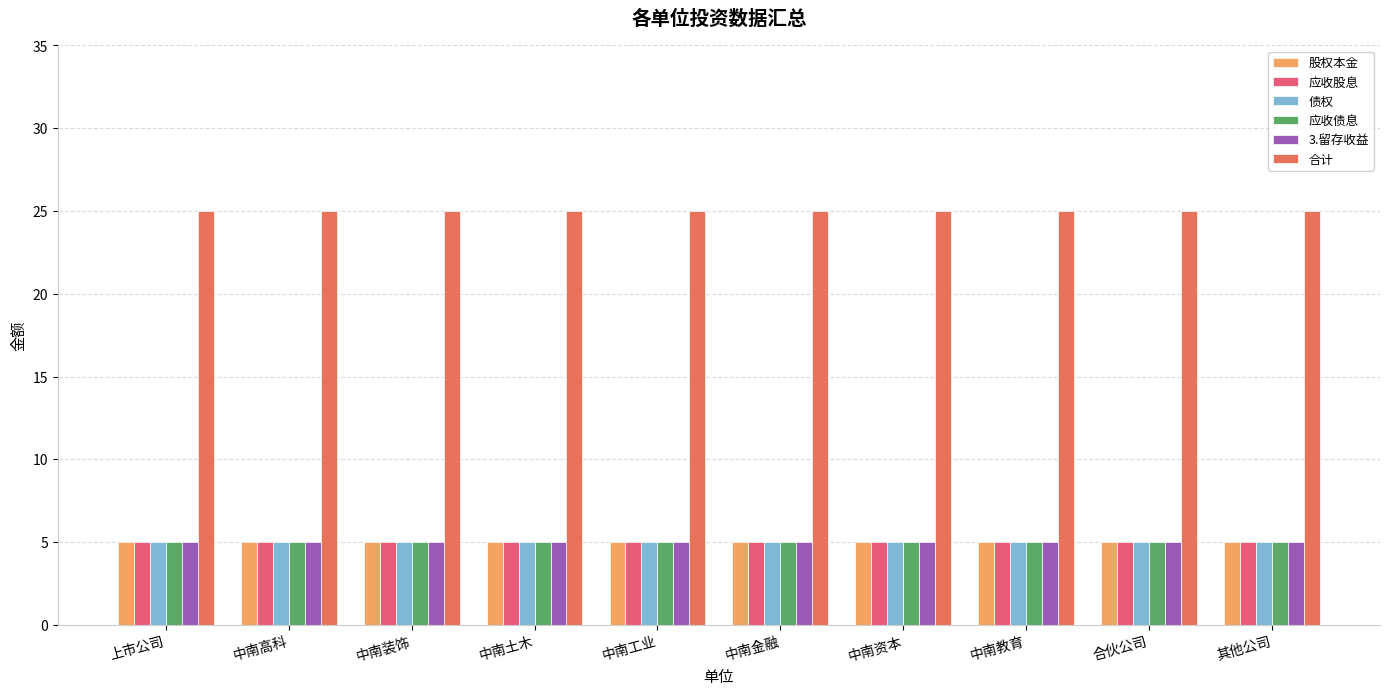

Is it true that 应收债息 equals 8 at 中南教育?

False